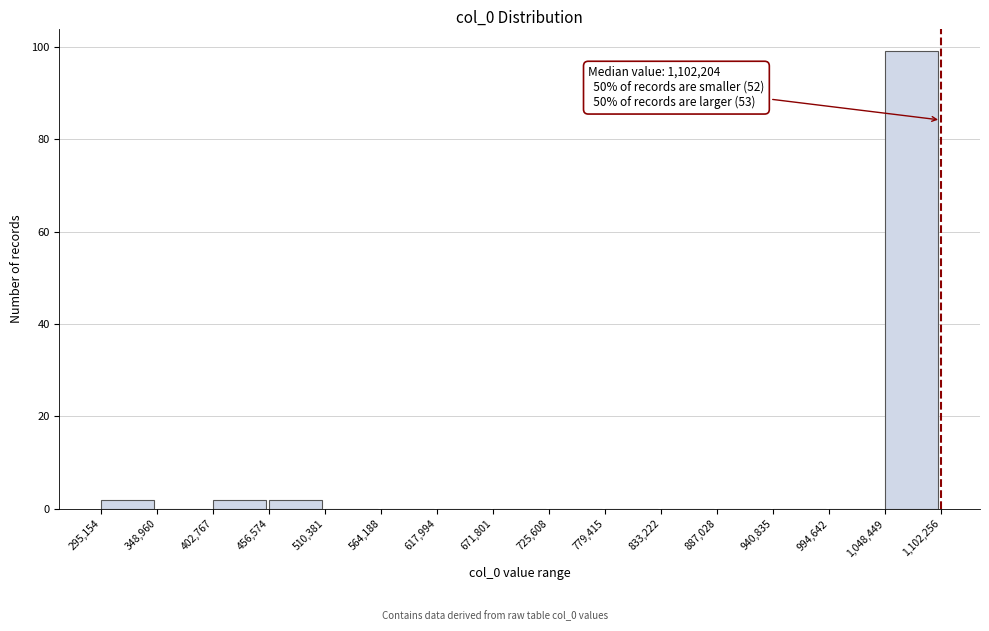

Over which range of the x-axis is the bar tallest?

1,048,449 to 1,102,256